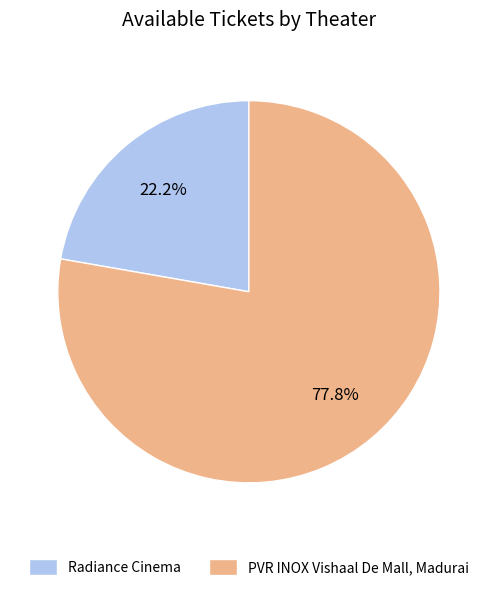

How many segments does this pie chart have?

2